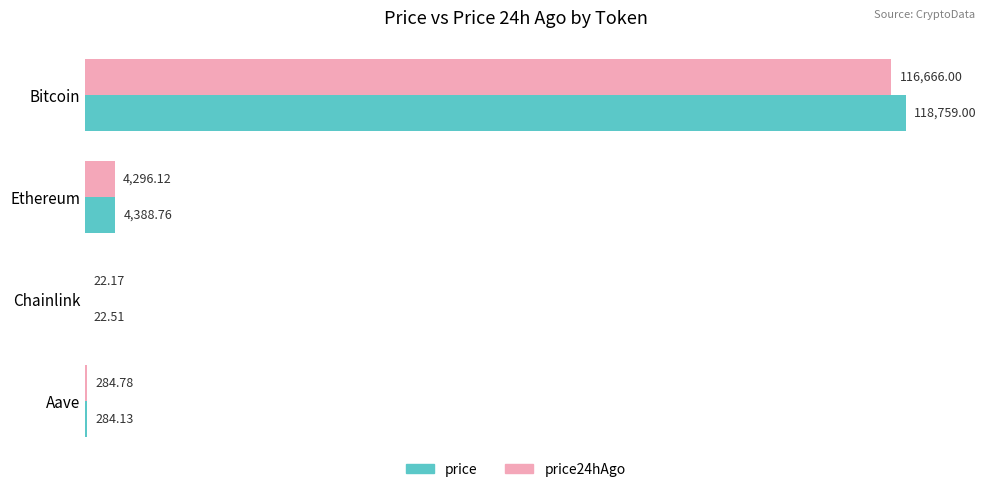

Which series has the widest spread of values?

price